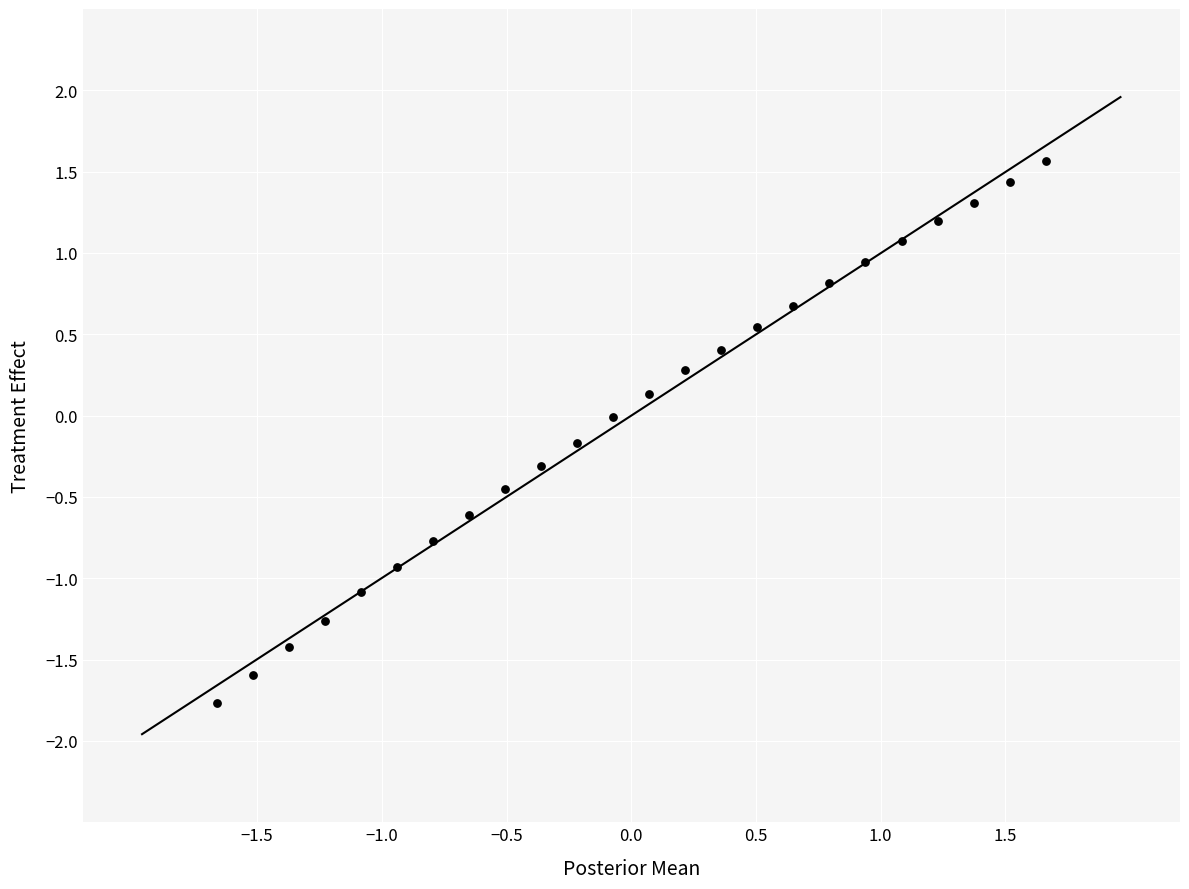

What is the range of Y values (max minus min)?

3.3